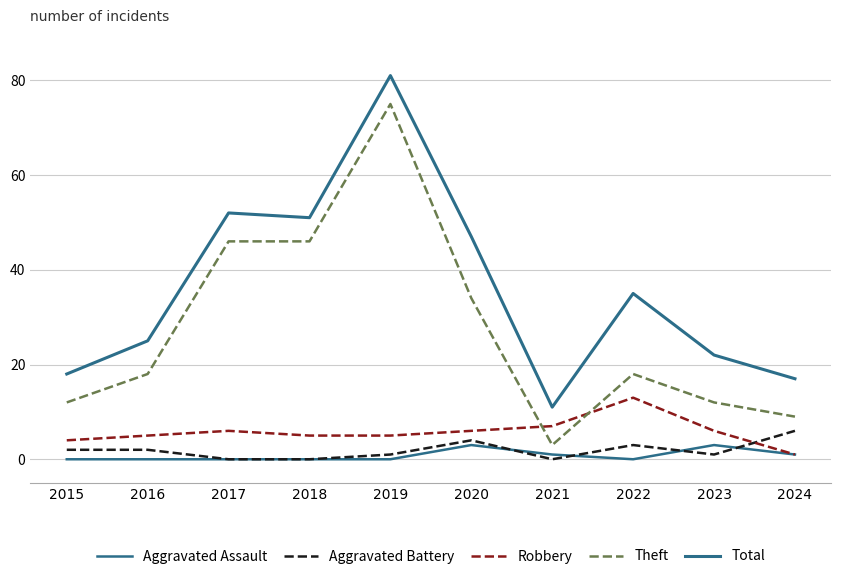

Reading right to left, extract all data points from this chart.

Aggravated Assault: 2024=1	2023=3	2022=0	2021=1	2020=3	2019=0	2018=0	2017=0	2016=0	2015=0
Aggravated Battery: 2024=6	2023=1	2022=3	2021=0	2020=4	2019=1	2018=0	2017=0	2016=2	2015=2
Robbery: 2024=1	2023=6	2022=13	2021=7	2020=6	2019=5	2018=5	2017=6	2016=5	2015=4
Theft: 2024=9	2023=12	2022=18	2021=3	2020=34	2019=75	2018=46	2017=46	2016=18	2015=12
Total: 2024=17	2023=22	2022=35	2021=11	2020=47	2019=81	2018=51	2017=52	2016=25	2015=18